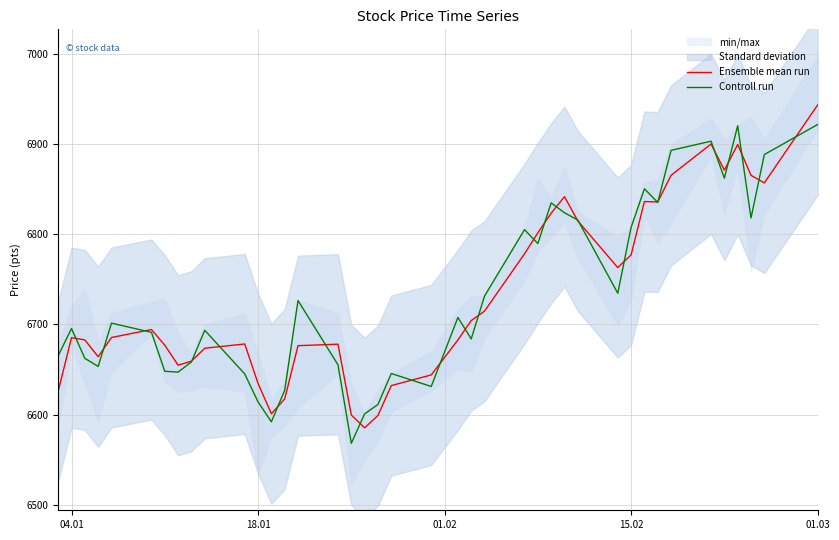

What is the smallest value displayed?

6568.2